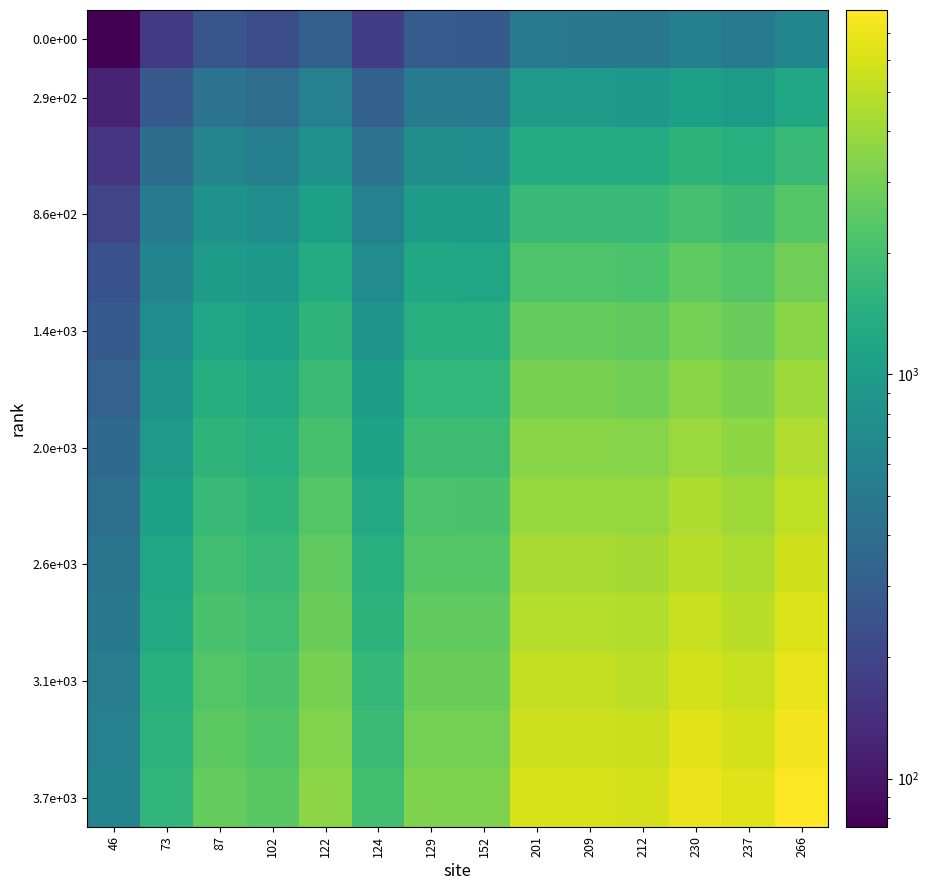

At how many categories does at least one series exceed 4590?

6